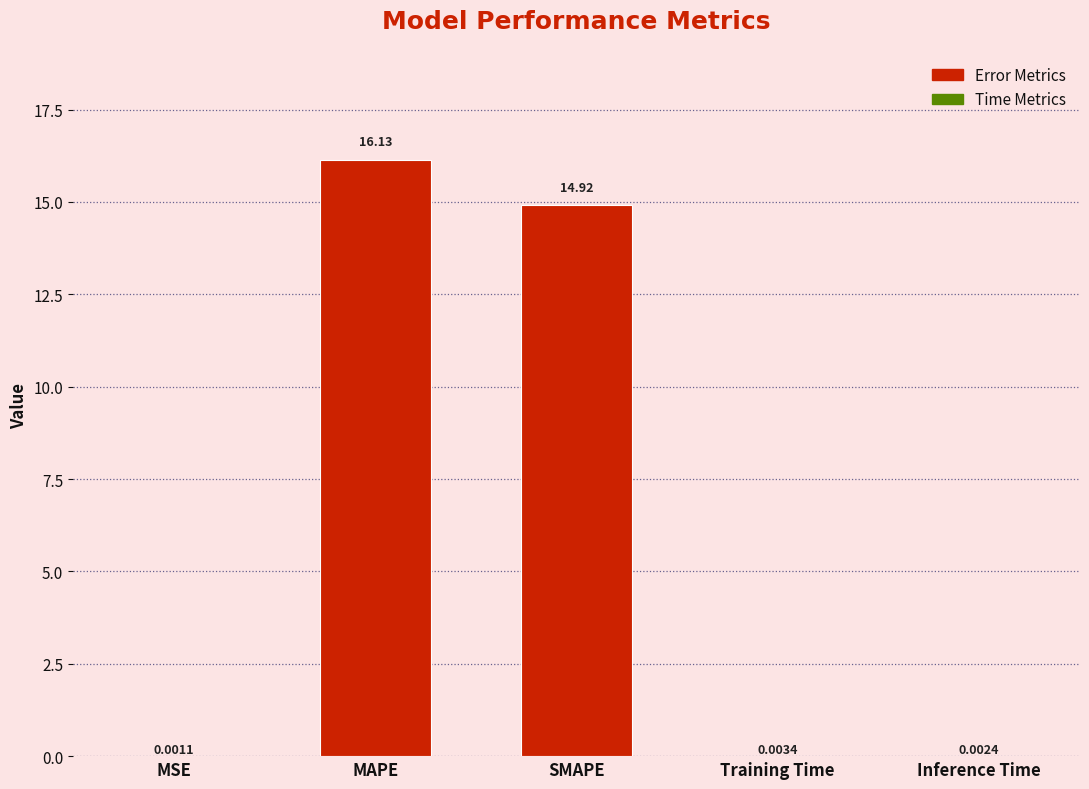

What is the change in value from MAPE to Inference Time?

-16.1